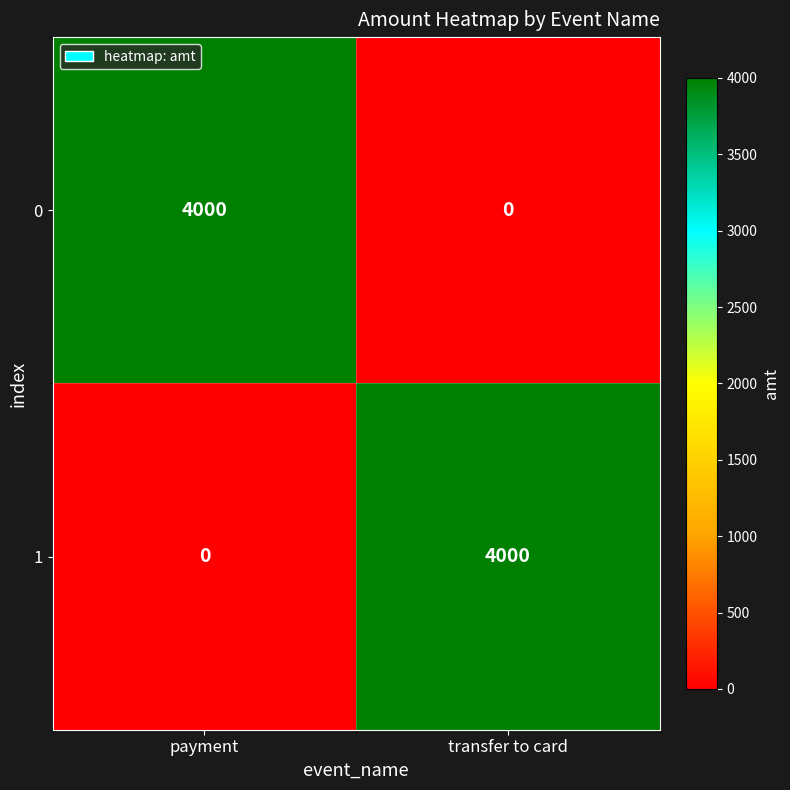

What is the sum of the 0 values at payment and transfer to card?

4000